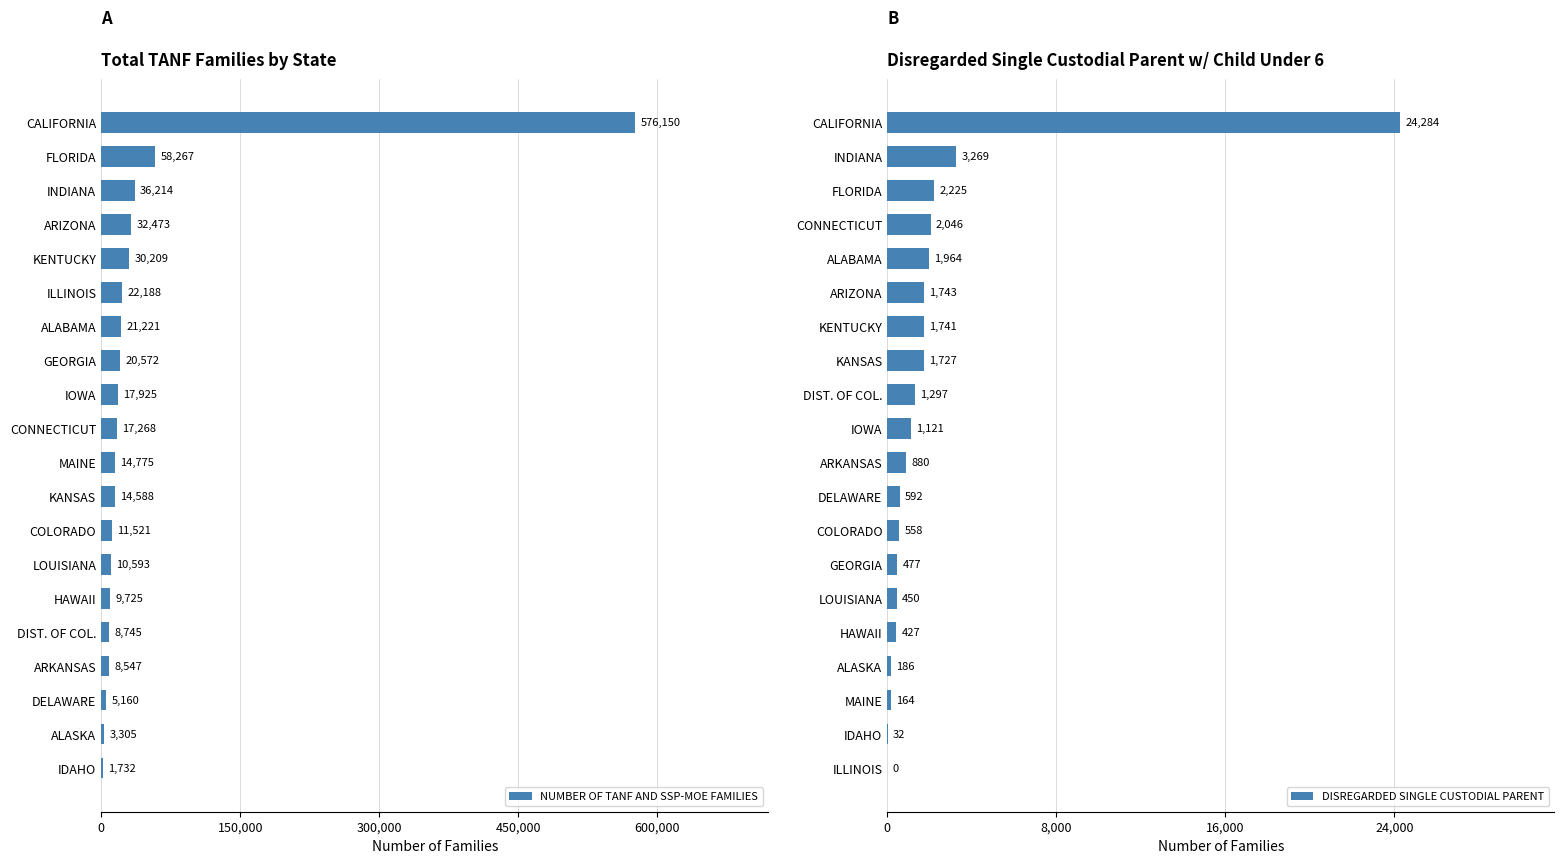

What is the approximate value of DISREGARDED SINGLE CUSTODIAL PARENT at KANSAS, to the nearest 100?

1700